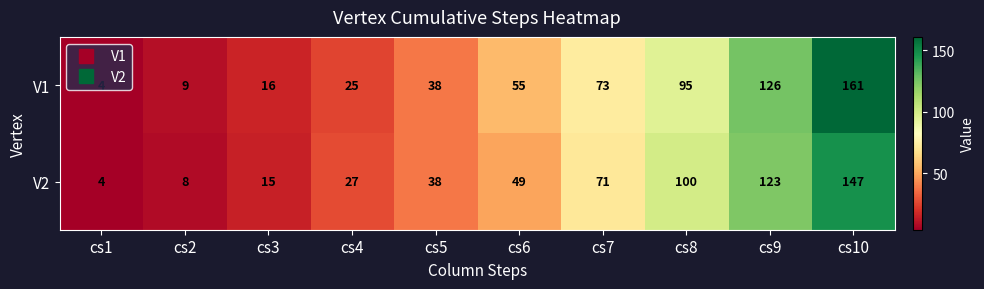

Rank the series at cs4 from lowest to highest value.

V1, V2